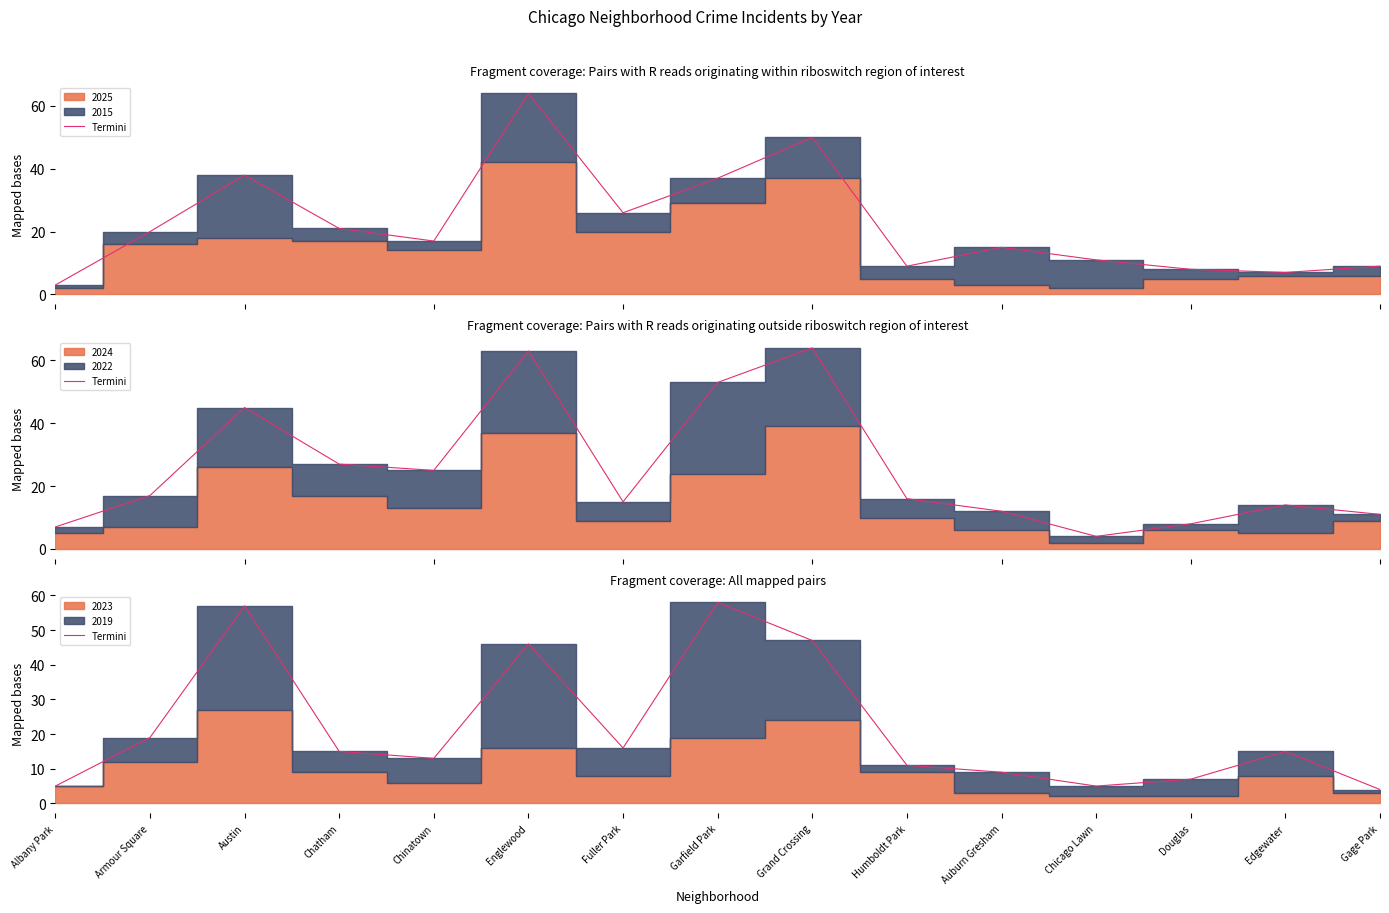

The value at Douglas is 10. True or false?

False